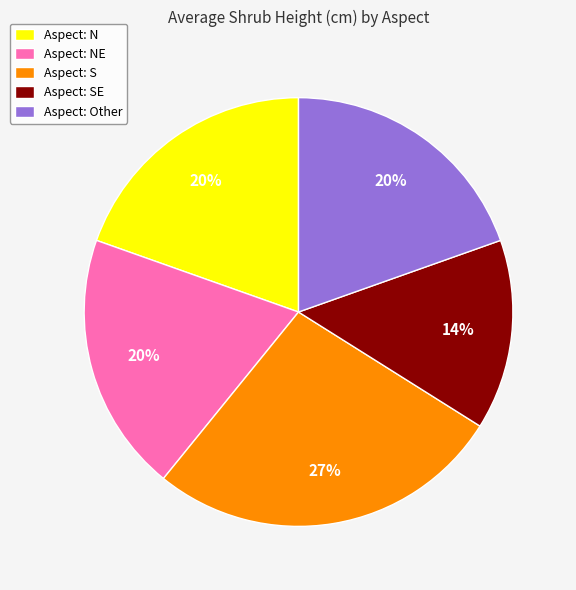

Does Aspect: NE account for over 50% of the chart?

No